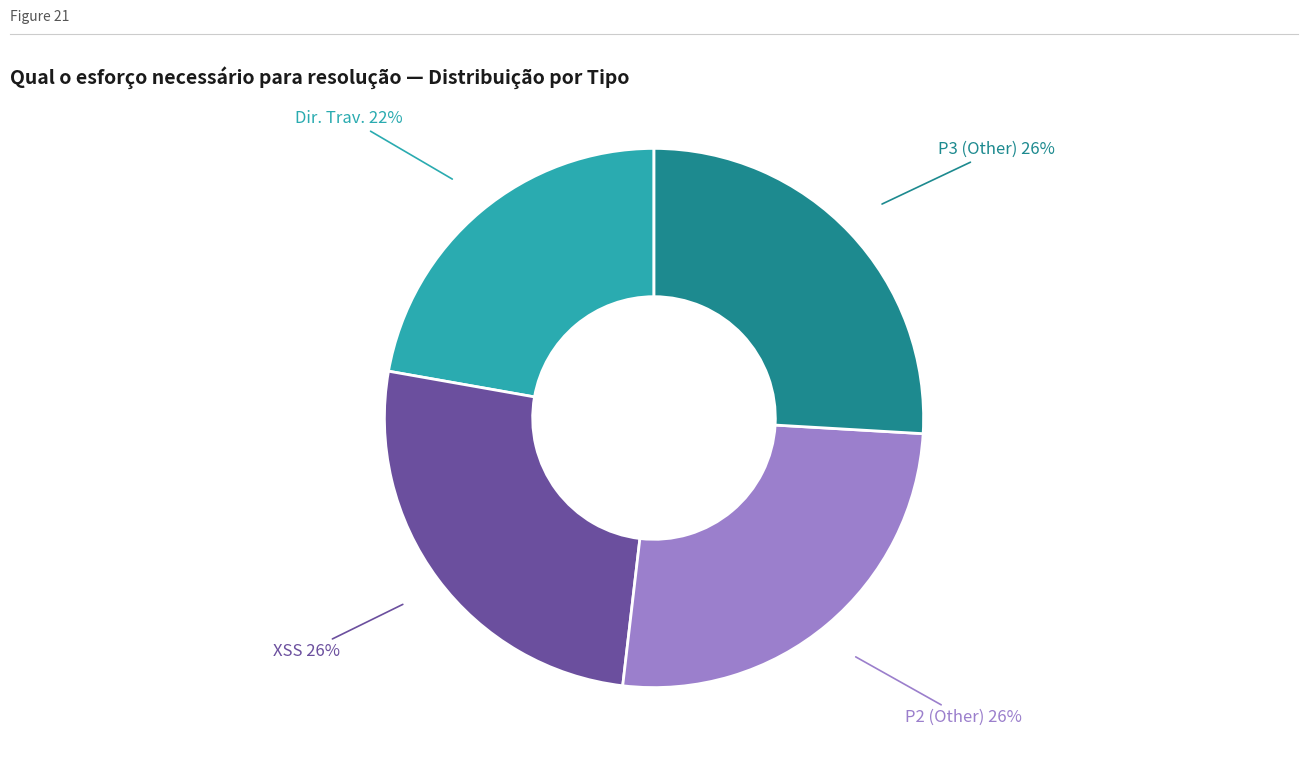

Do XSS and Dir. Trav. together represent more than half of the pie?

No